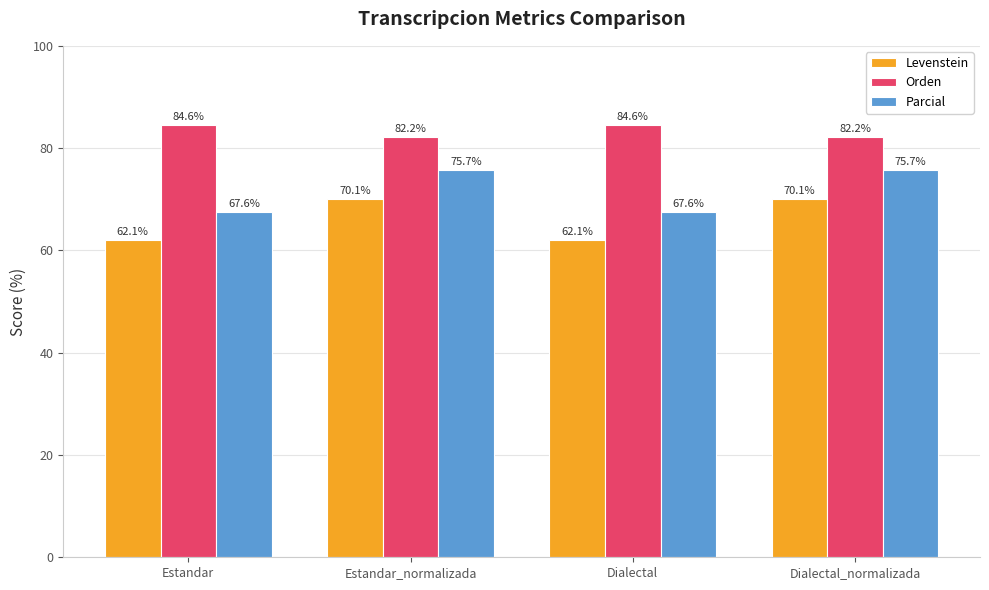

Which series has the largest total across all categories?

Orden